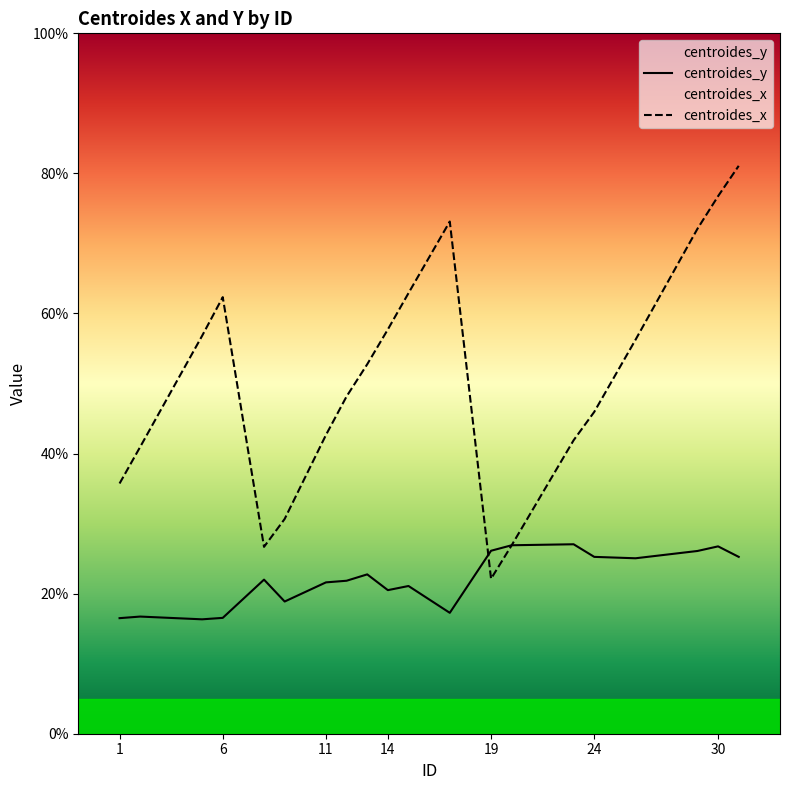

Which series has the largest range (max minus min)?

centroides_x